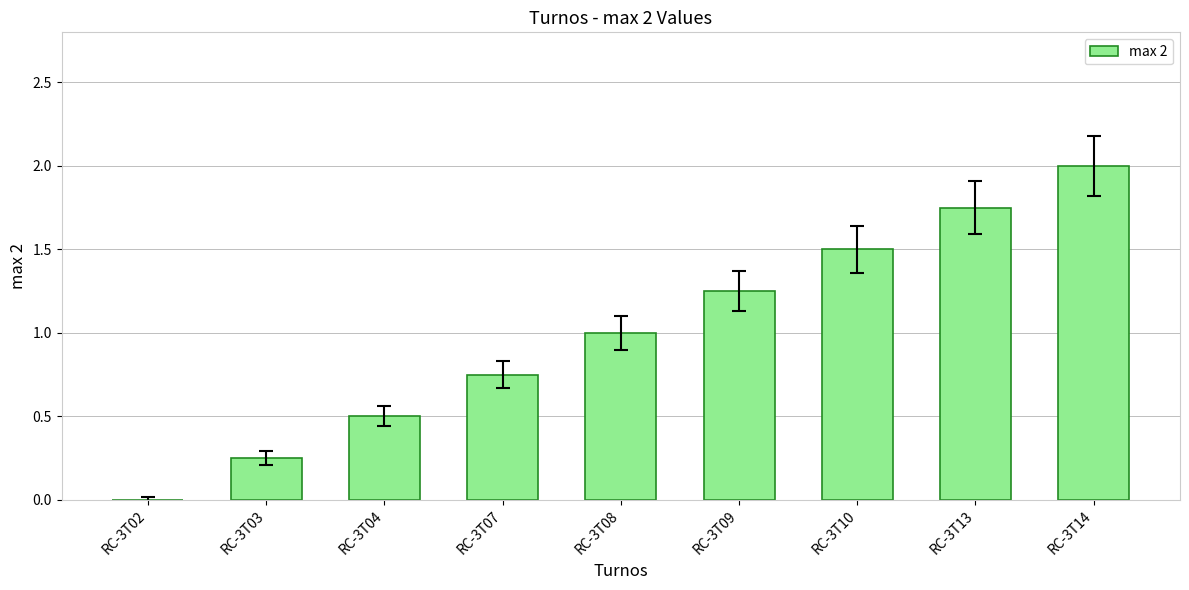

How many data points does each series have?

9